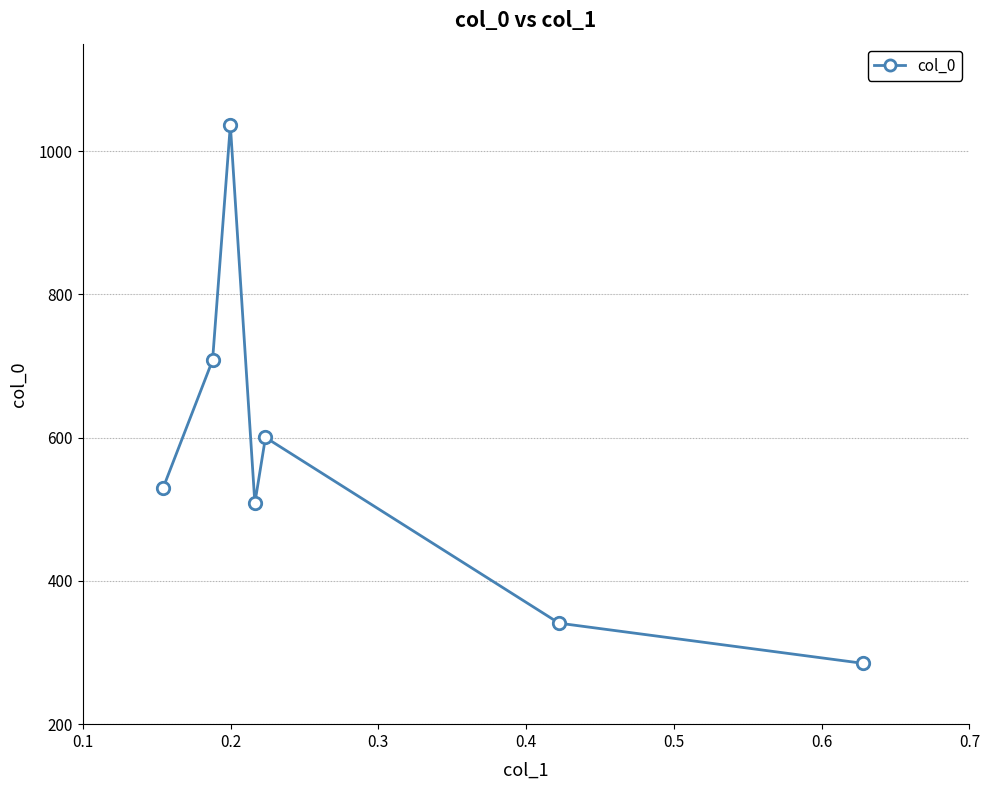

What is the value of the 4th point from the left?

508.6